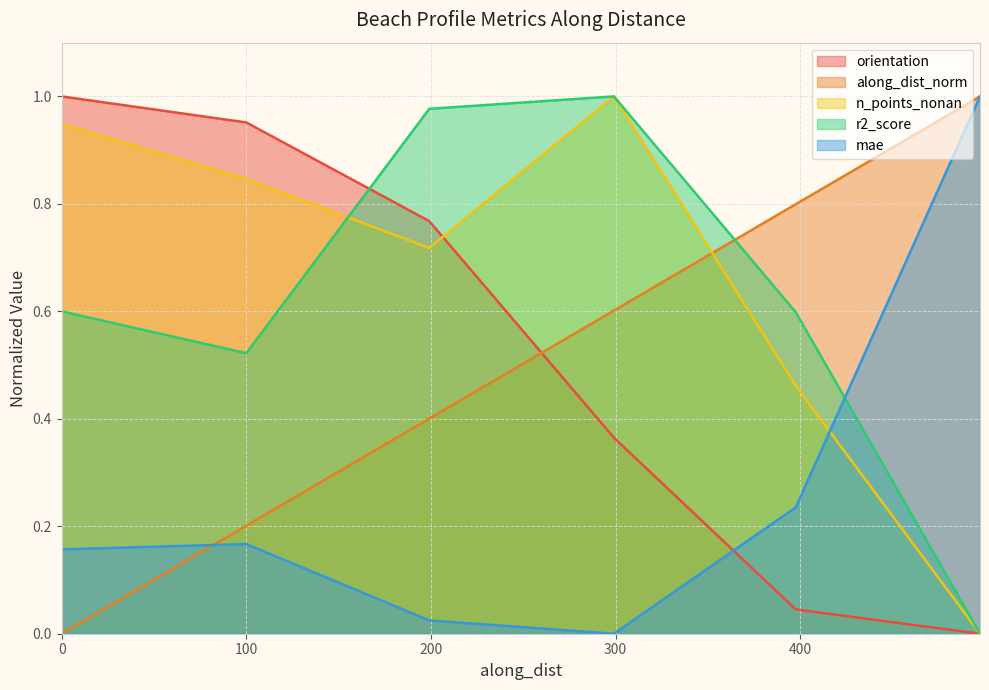

How many times do along_dist and mae cross each other?

1